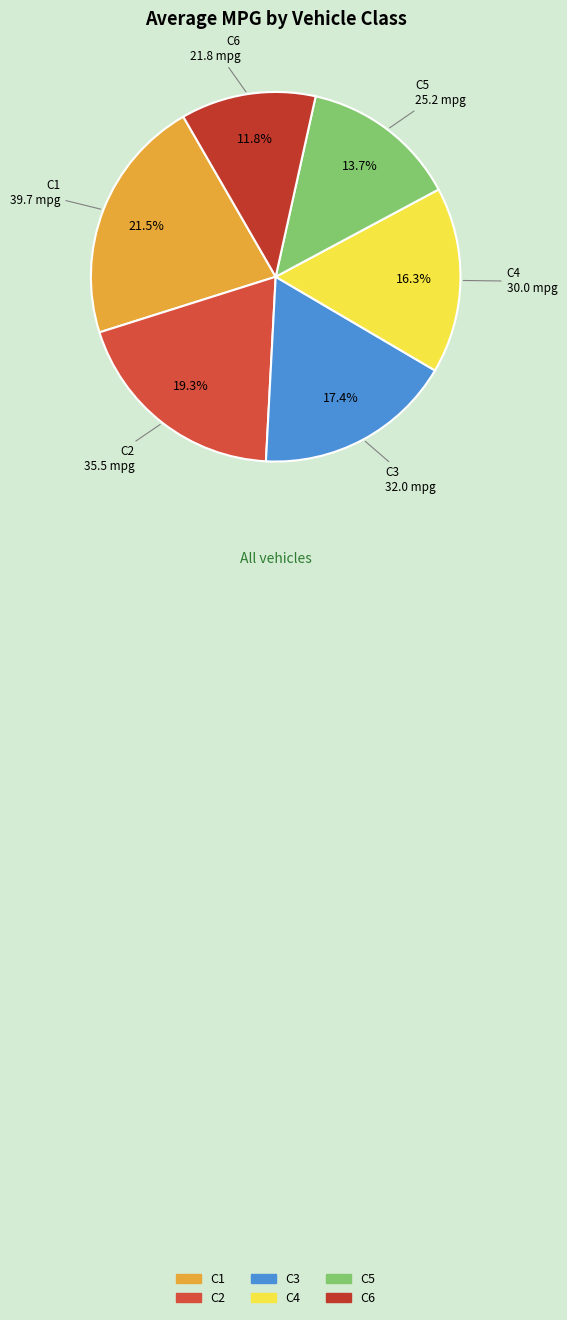

How many segments does this pie chart have?

6